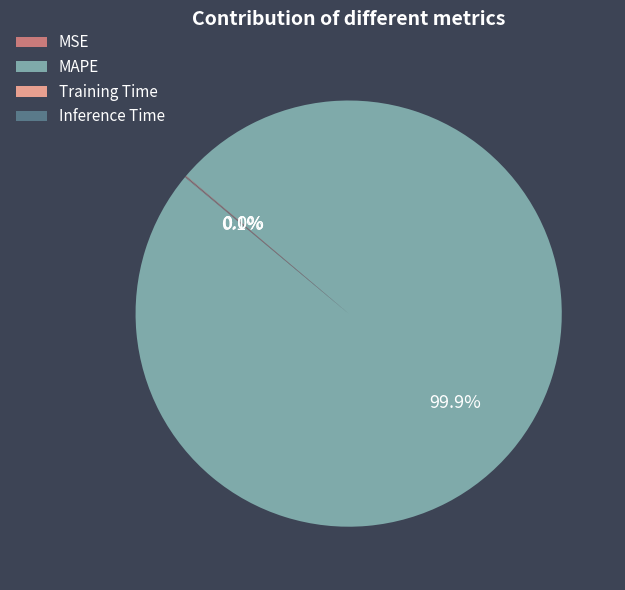

Which category accounts for the majority?

MAPE